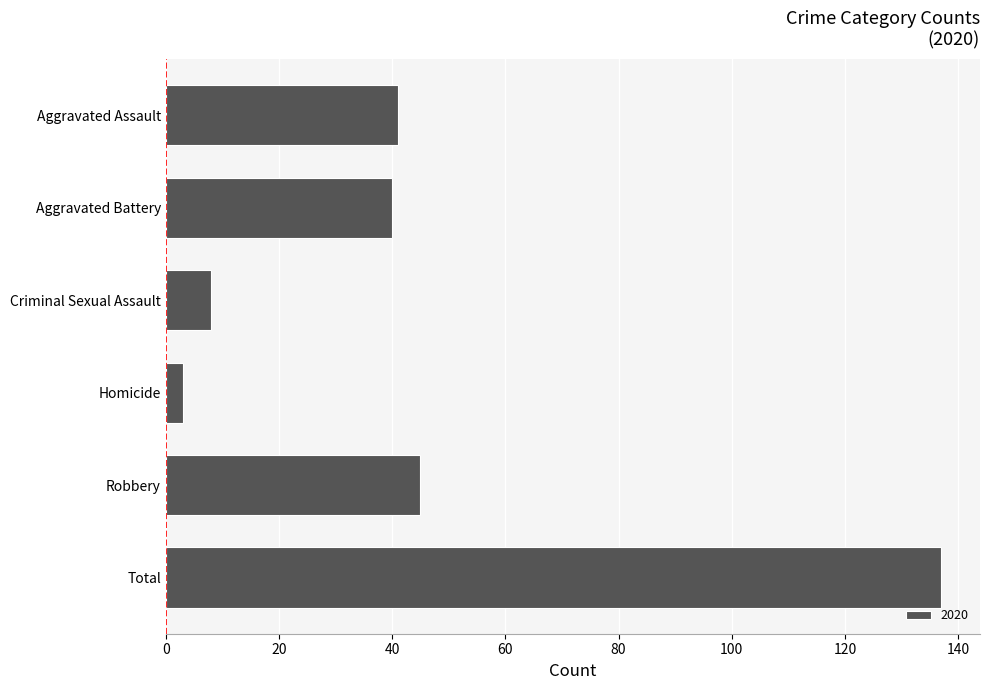

Where is the data nearest to the value 70?

Robbery